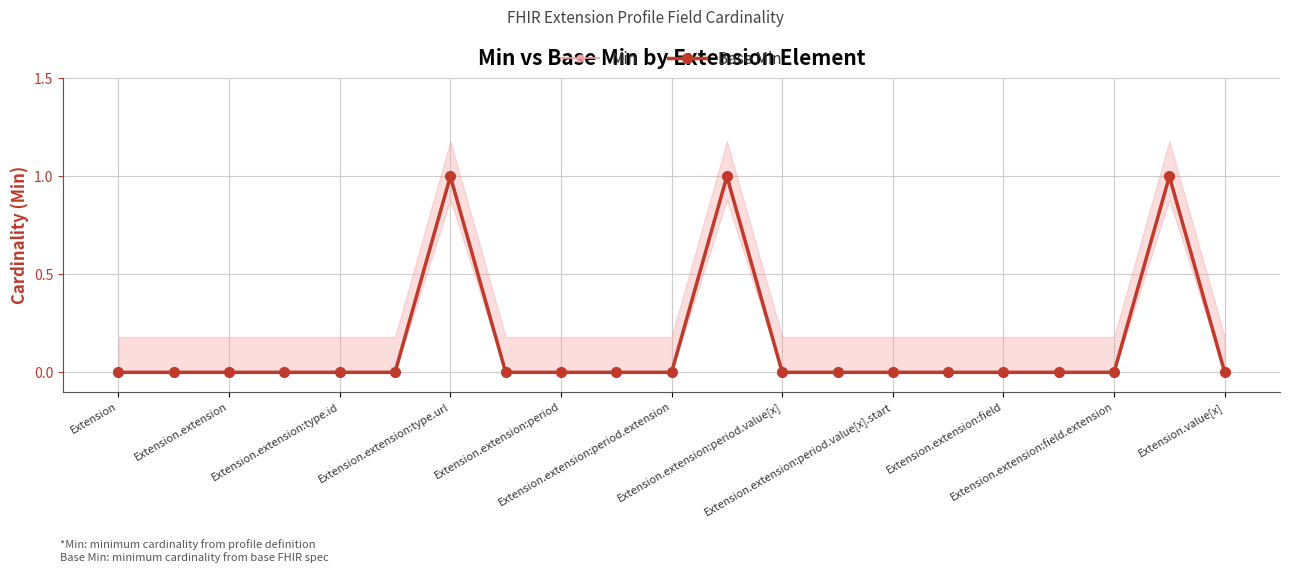

The value of Base Min at Extension.extension:type.id is -1. True or false?

False